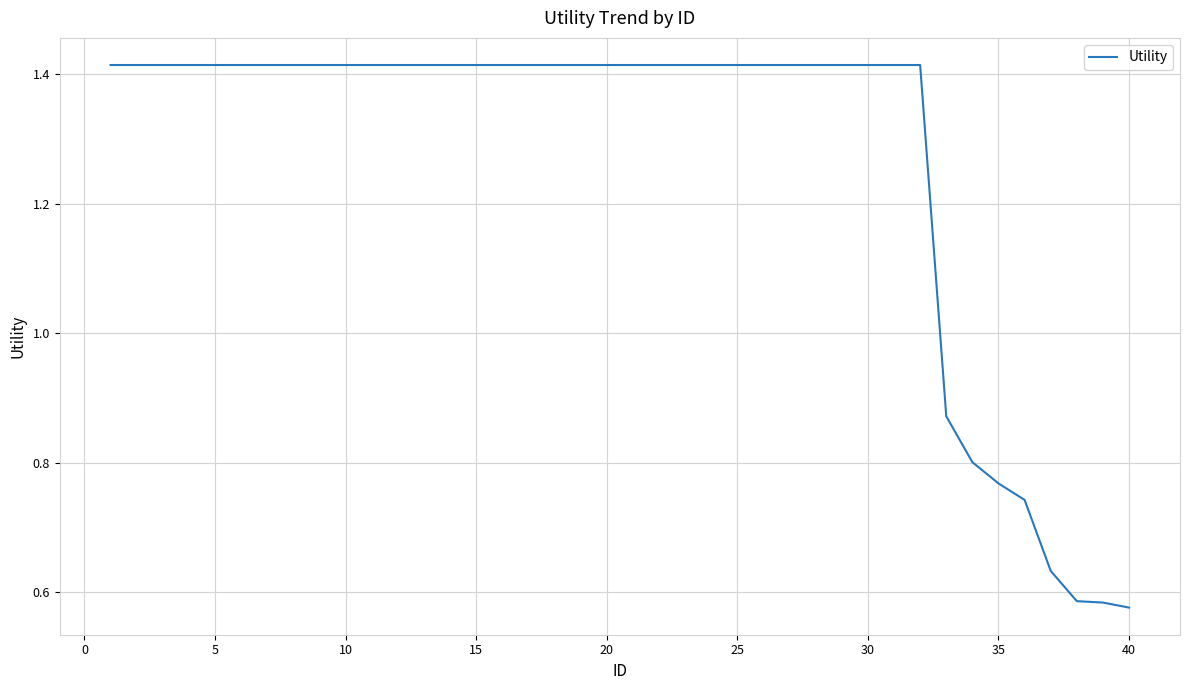

Is it true that the value at 15 is 0.4?

False